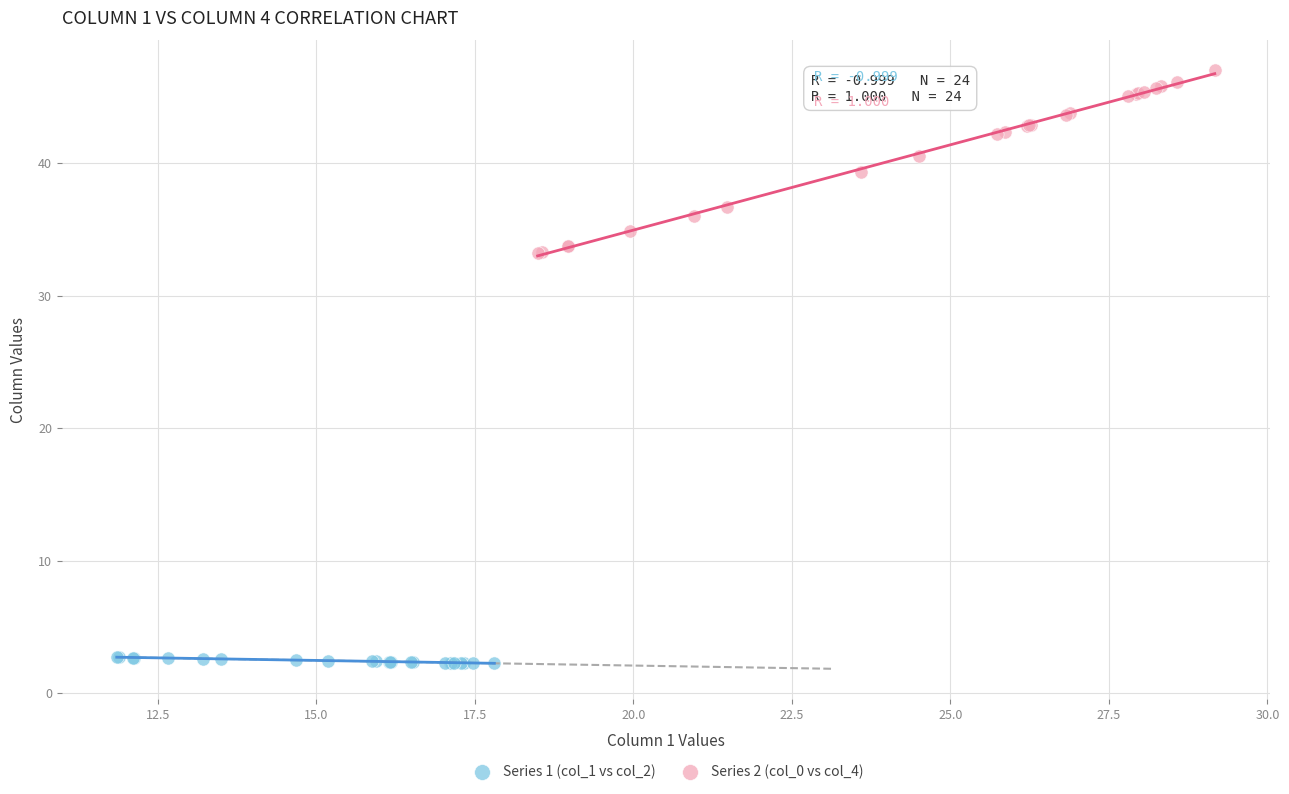

What are all the series names shown in the legend?

Series 1 (col_1 vs col_2), Series 2 (col_0 vs col_4)